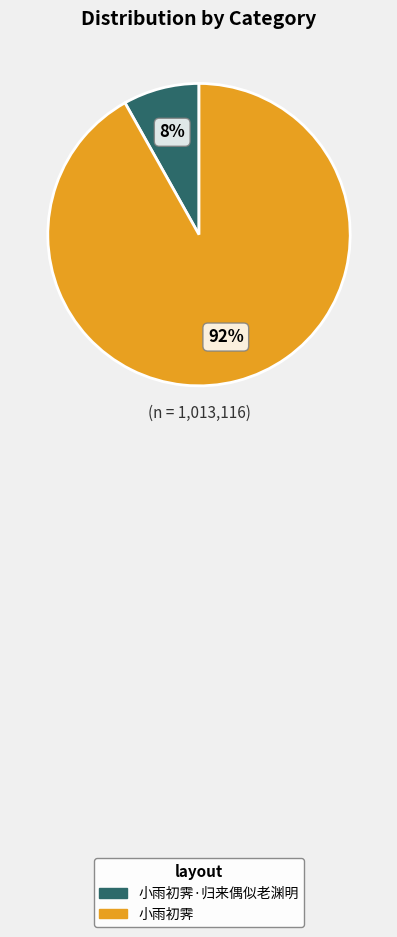

Which category has the smallest portion of the pie?

小雨初霁·归来偶似老渊明